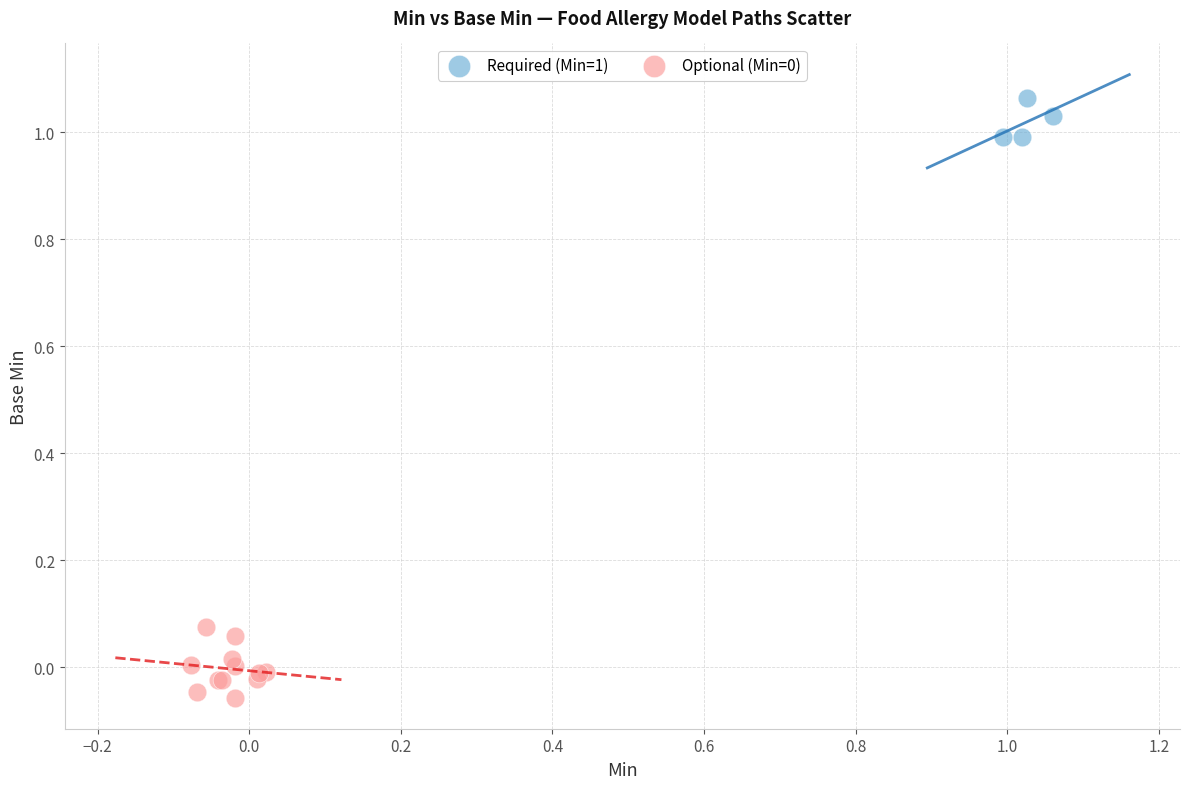

Which series reaches the maximum Y coordinate?

Required (Min=1)